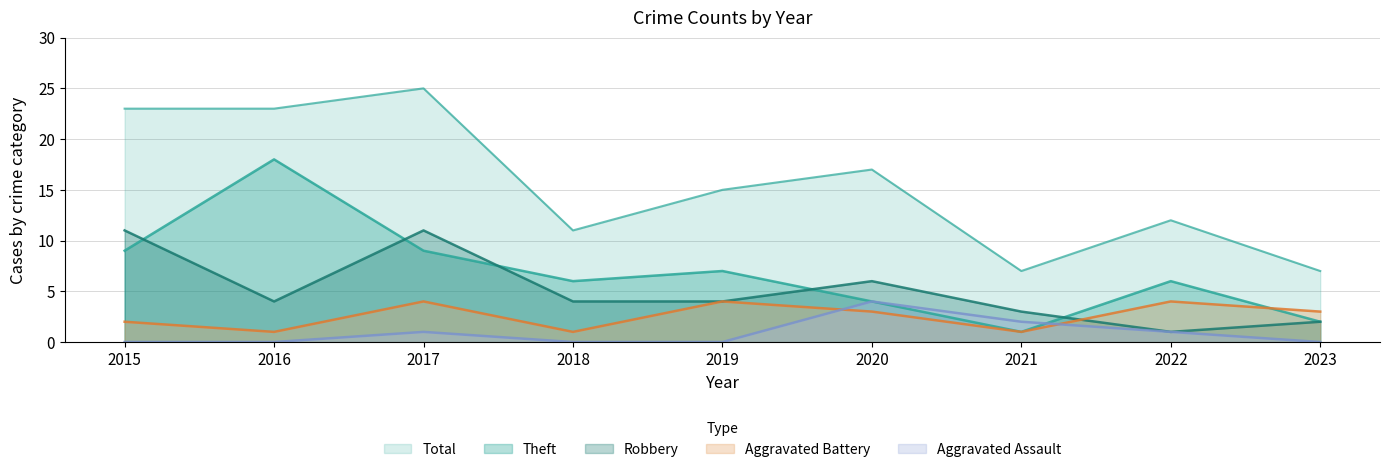

What is the difference between the Robbery values at 2015 and 2021?

8